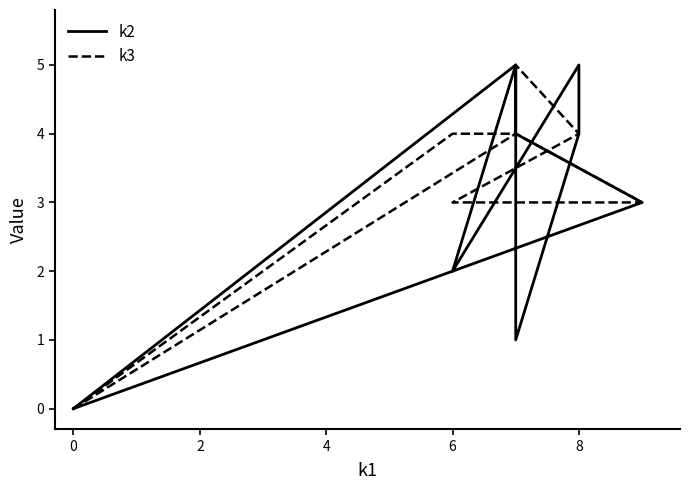

Reading left to right, transcribe all the data shown in this chart.

k2: 0	5	4	3	2	5	5	4	1	5	2	0
k3: 0	4	4	3	3	4	4	4	5	4	4	0